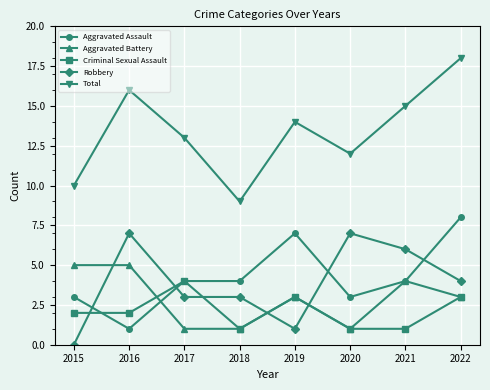

What is the difference between the highest and lowest values at 2020?

11